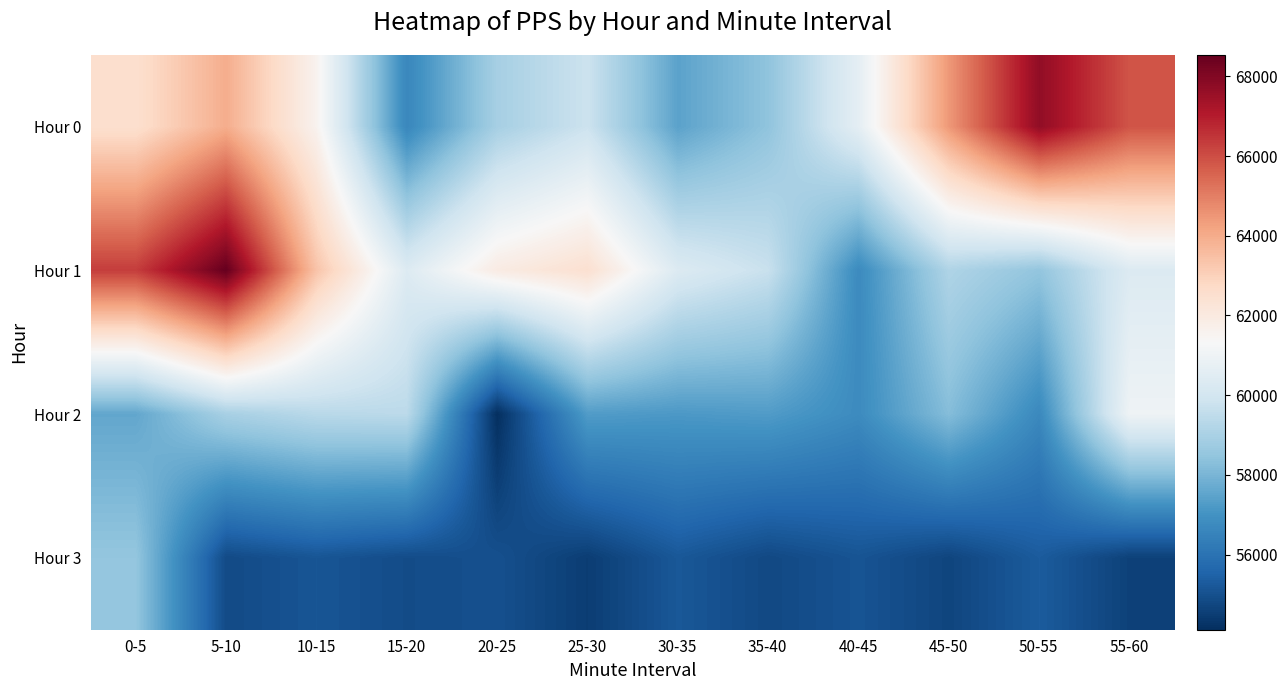

At how many categories does at least one series exceed 55547?

12